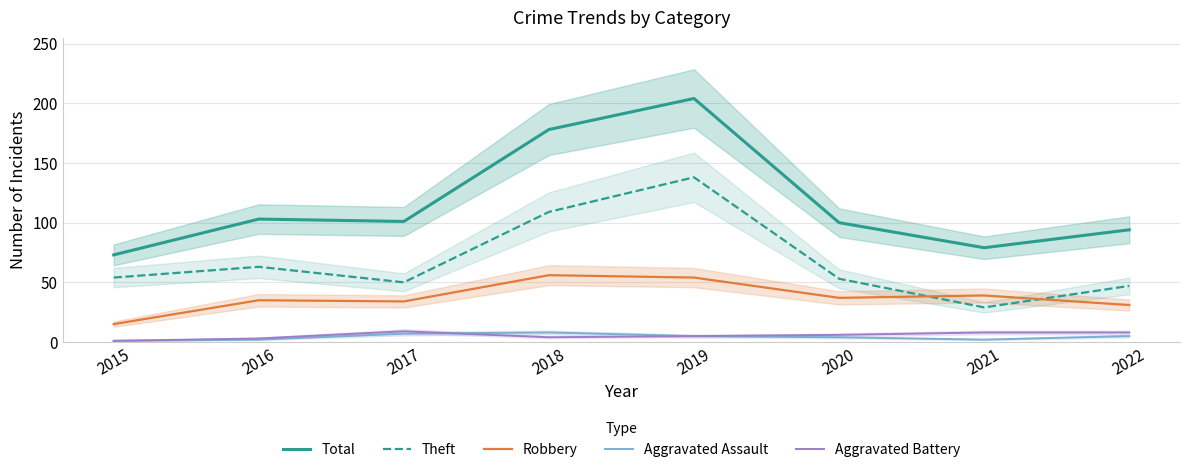

Which category has the highest value across all series?

2019